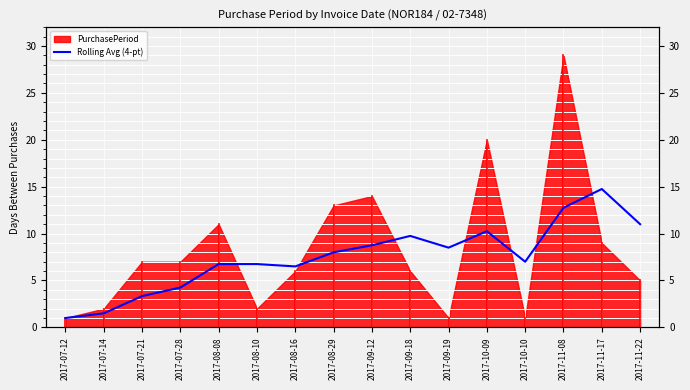

What position from the left is 2017-09-19?

11